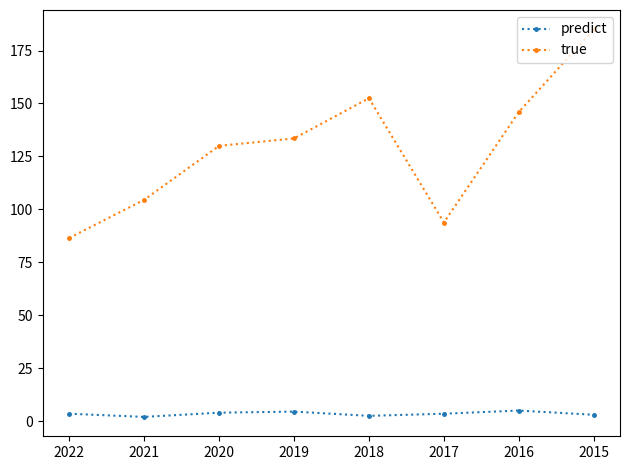

The true series shows 71.5 at 2021. True or false?

False